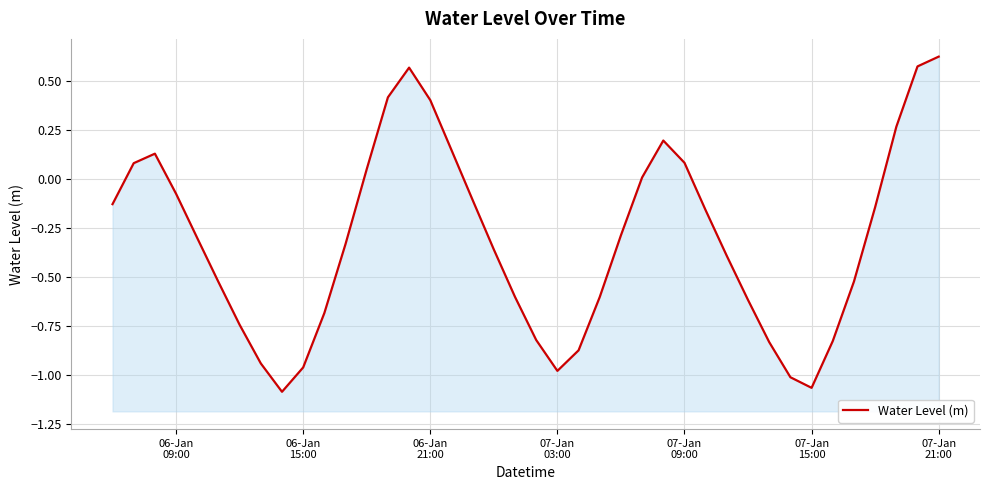

How many interior local peaks (higher than both neighbors) does the data have?

3